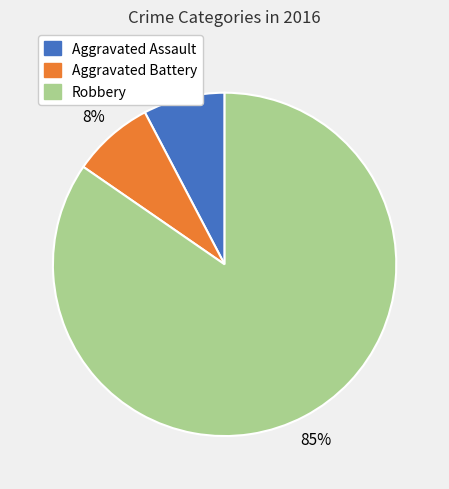

How many segments does this pie chart have?

3